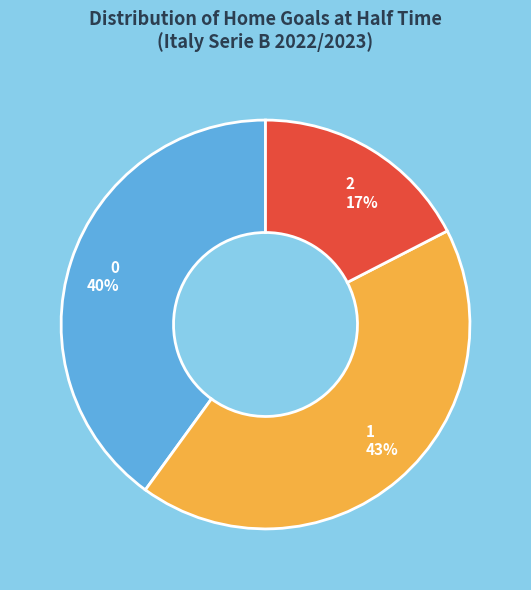

To the nearest percent, what is the average slice percentage?

33%